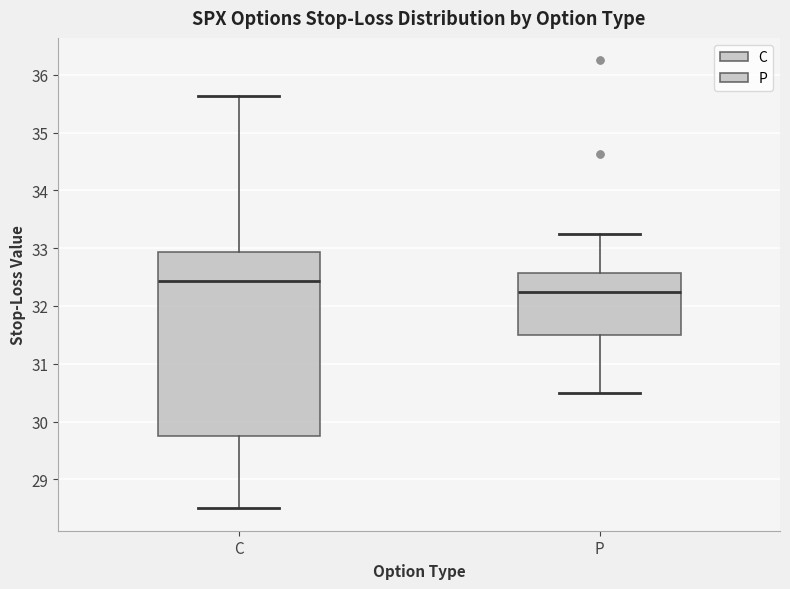

Where does the upper whisker of the box for C end on the y-axis? The values are not printed on the chart, so give them approximately, as read against the axis.

35.6